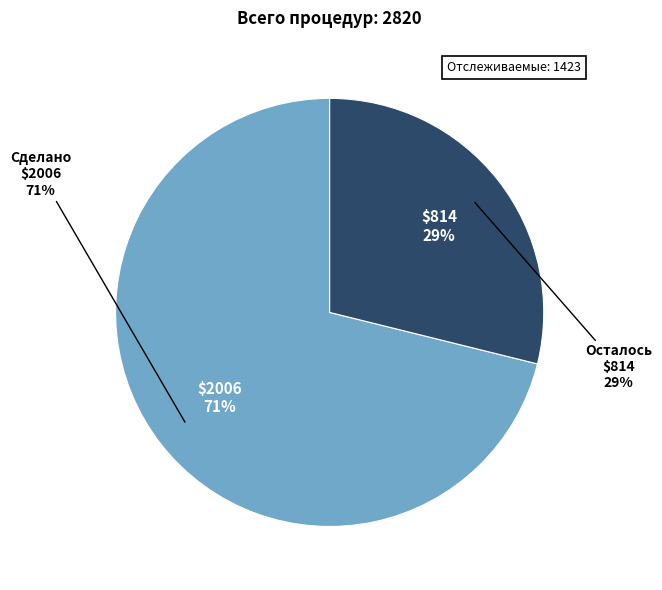

What is the ratio of the value at Сделано to the value at Осталось?

2.5